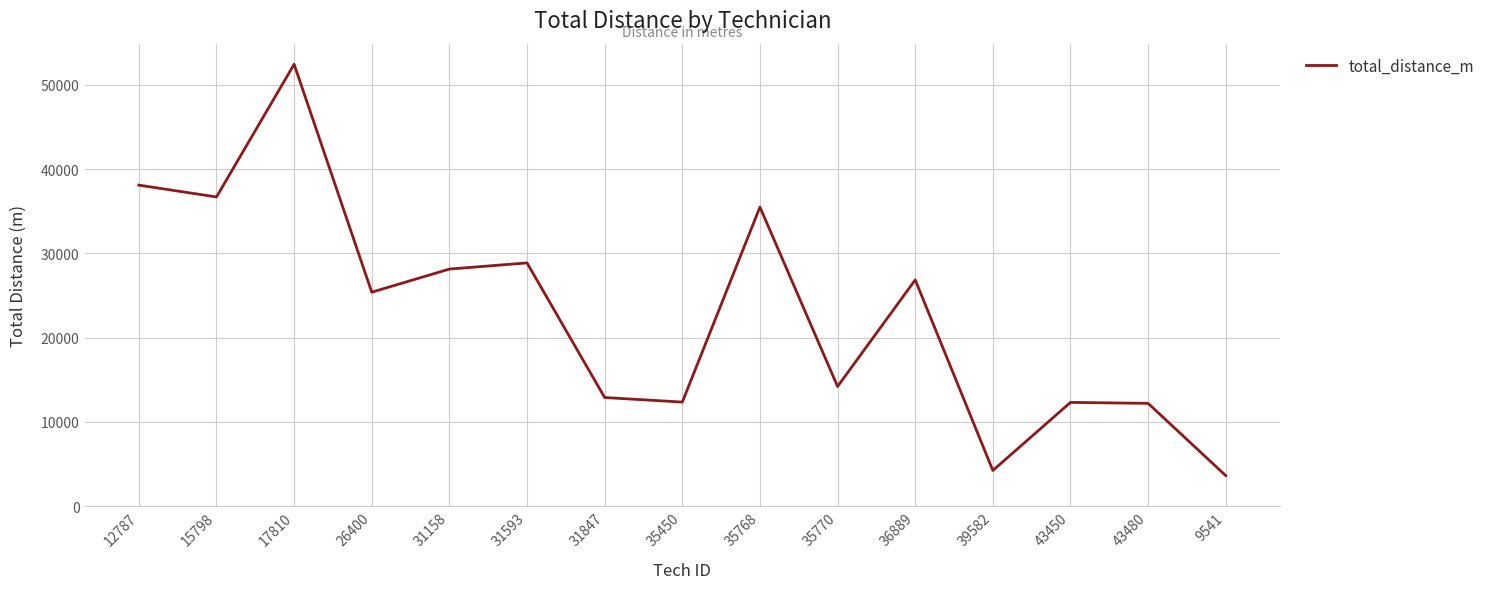

Which category has the lowest value across all series?

9541